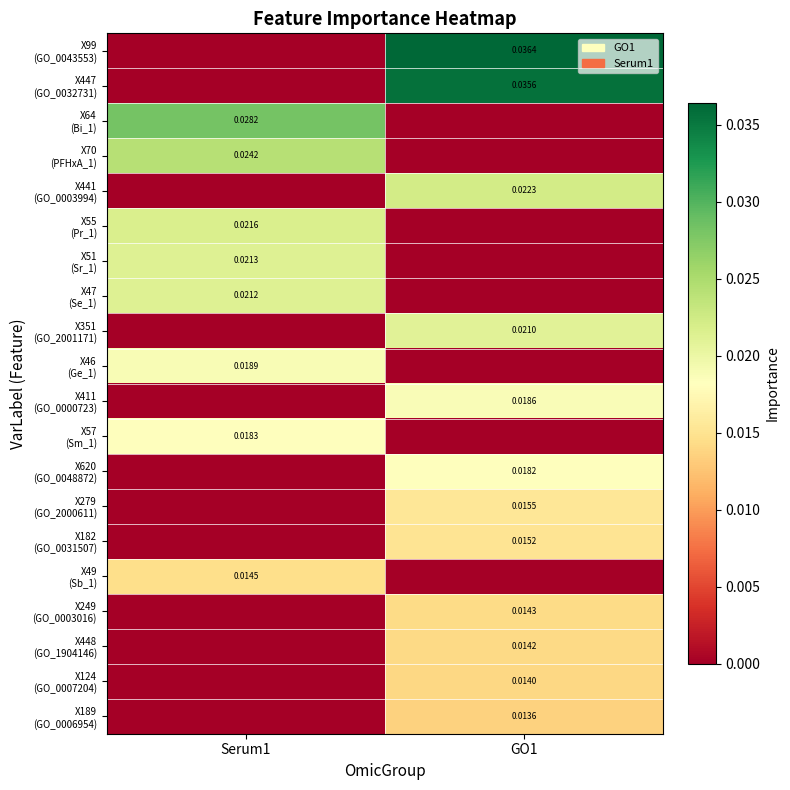

Which series has the largest total across all categories?

X99 (GO_0043553)